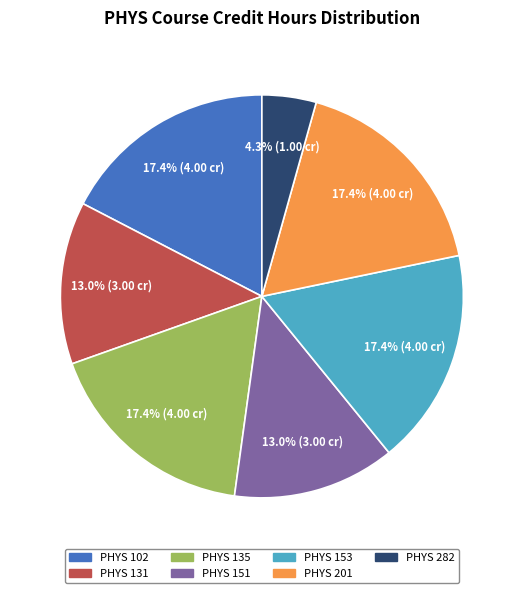

Does any single category account for the majority?

No